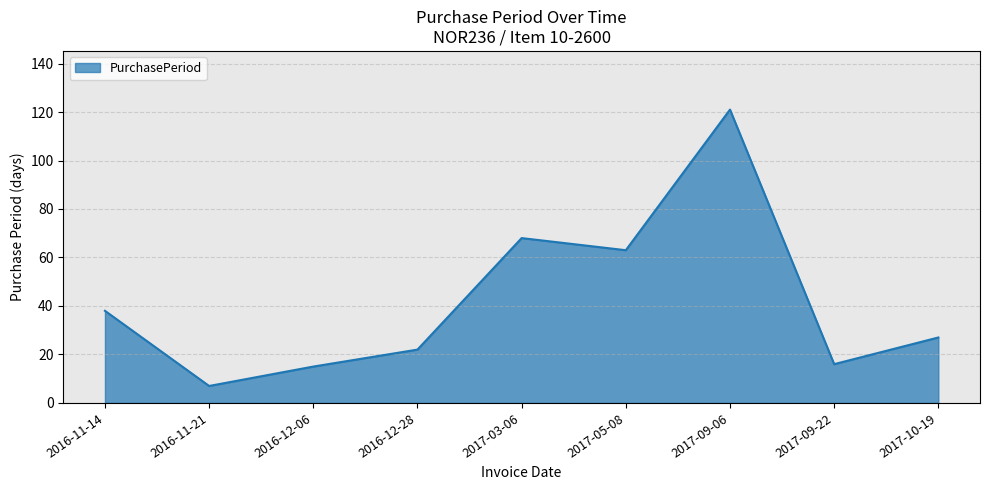

Between 2017-09-06 and 2016-12-06, which is larger?

2017-09-06